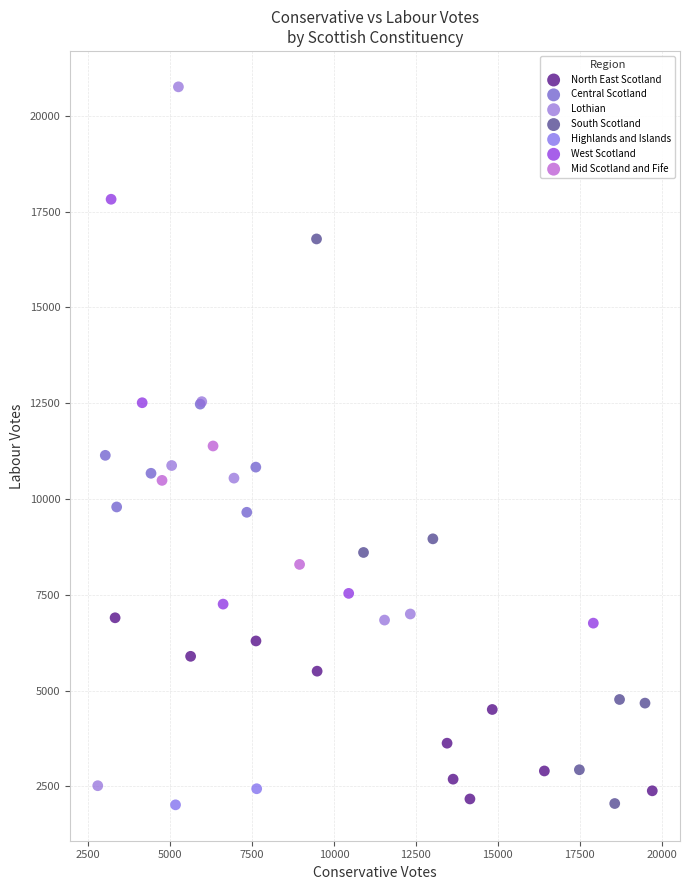

What are all the series names shown in the legend?

North East Scotland, Central Scotland, Lothian, South Scotland, Highlands and Islands, West Scotland, Mid Scotland and Fife